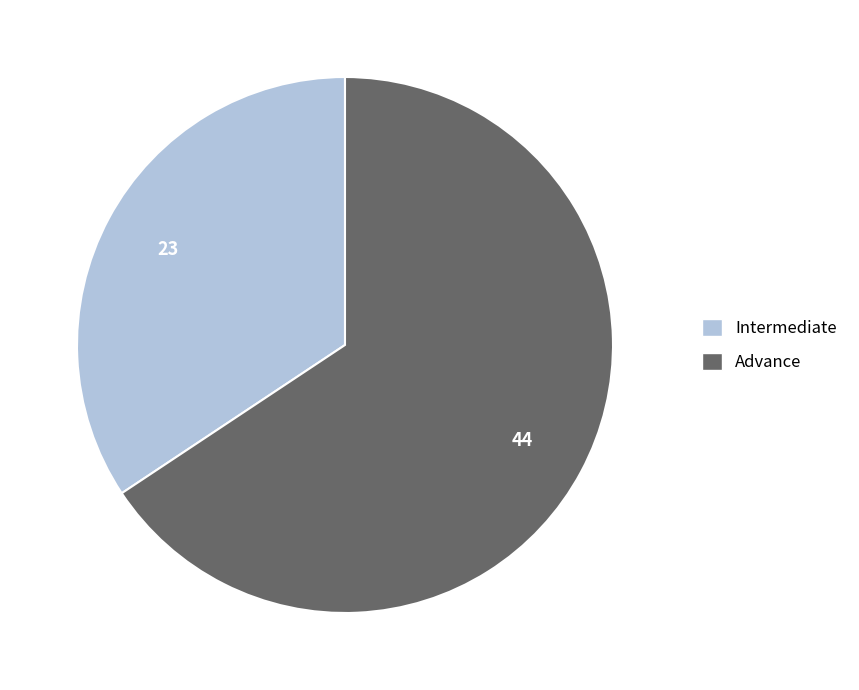

Which category has the smallest portion of the pie?

Intermediate